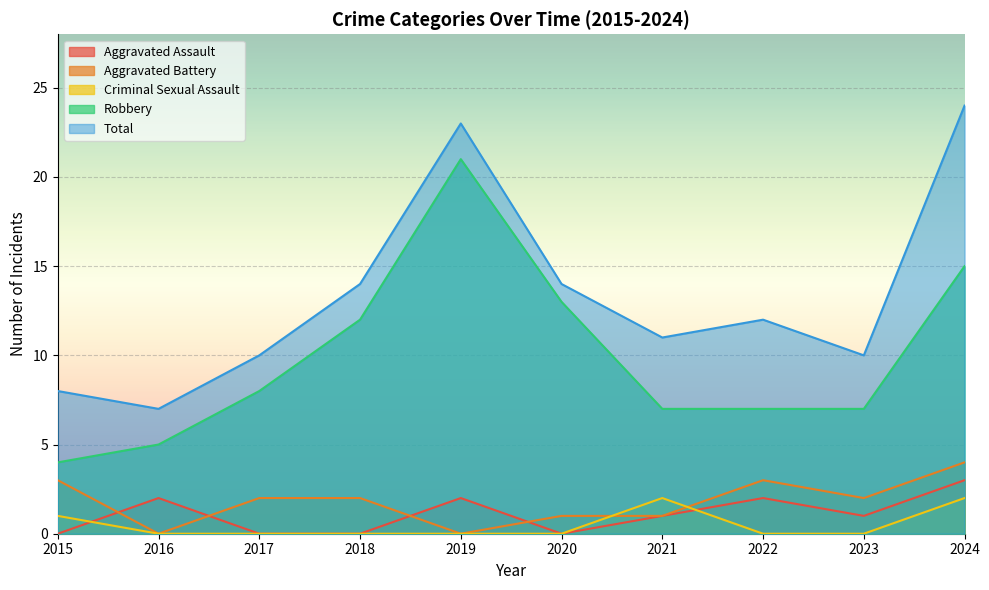

What is the value of the Criminal Sexual Assault point at the 10th from the left?

2